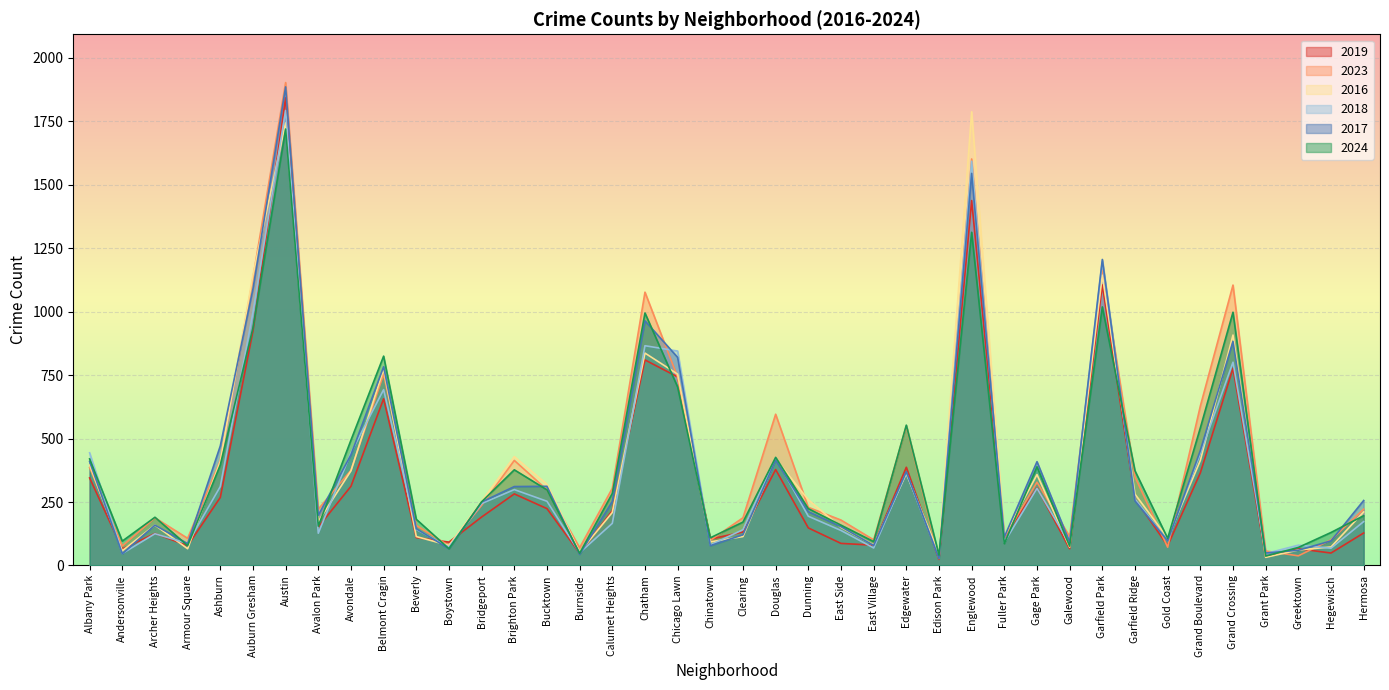

At which category is the sum across all series the highest?

Austin